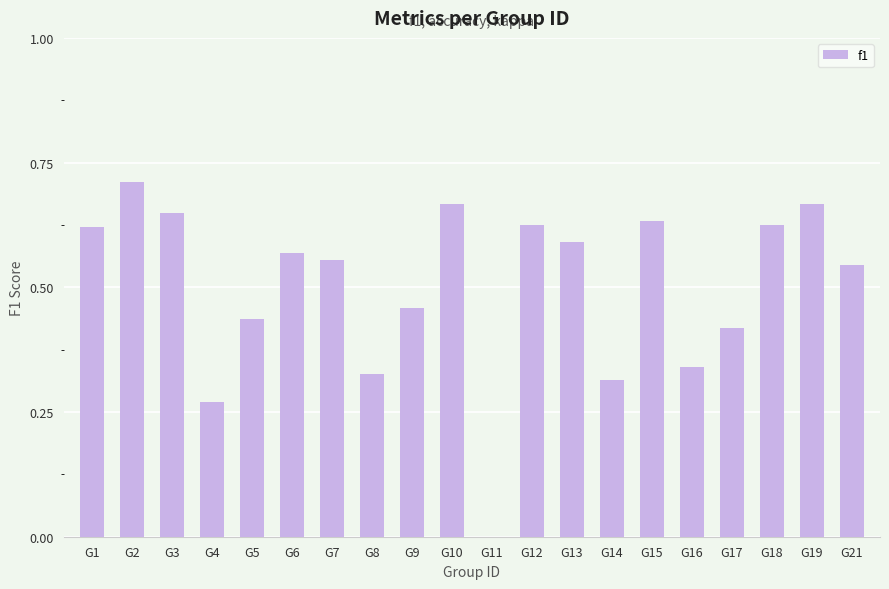

The value at G11 is 0.0. True or false?

True